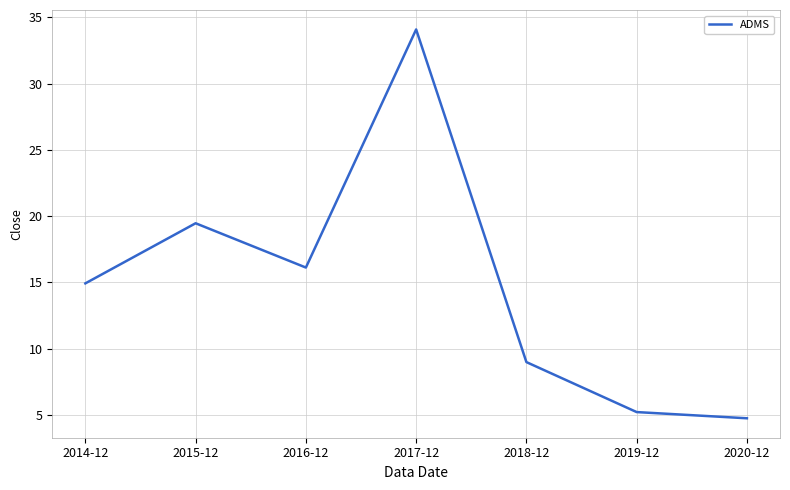

How many interior local peaks (higher than both neighbors) does the data have?

2